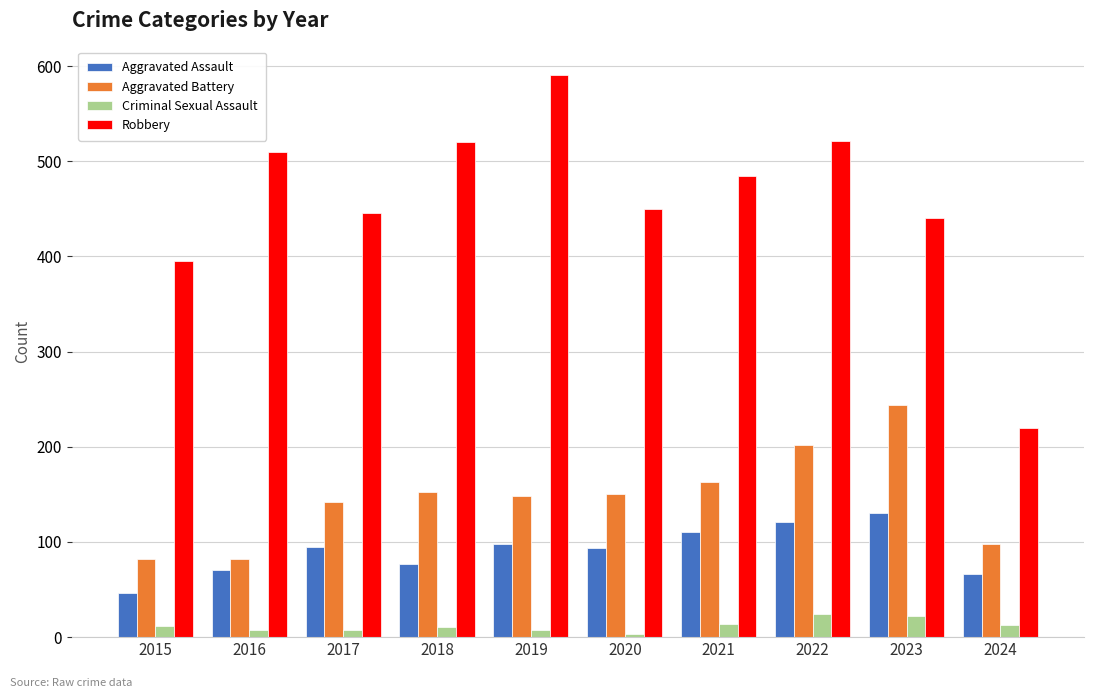

What is the highest value of the Robbery series?

591